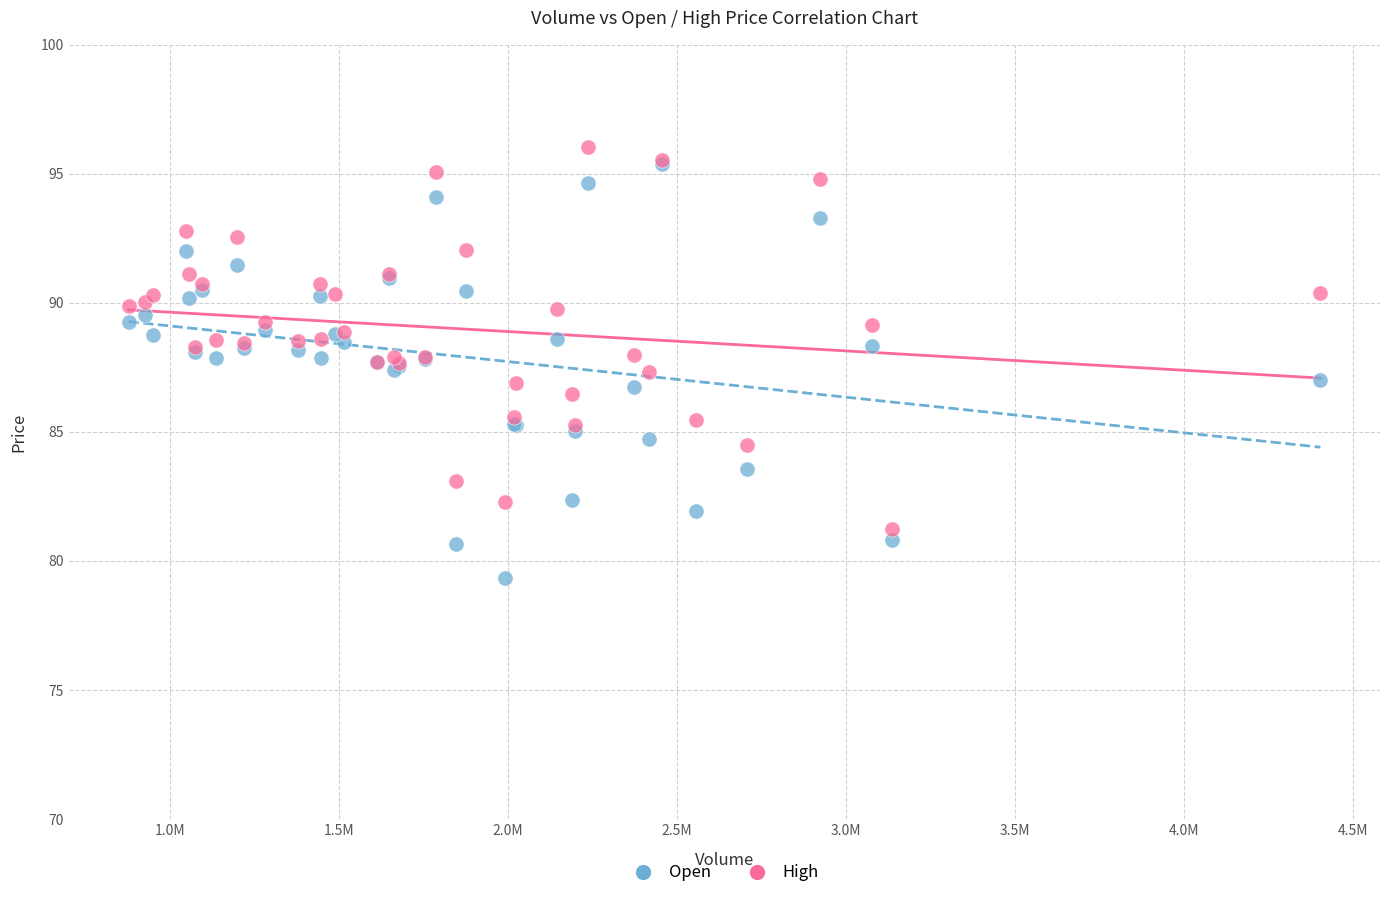

Which series has the widest spread of Y values?

Open